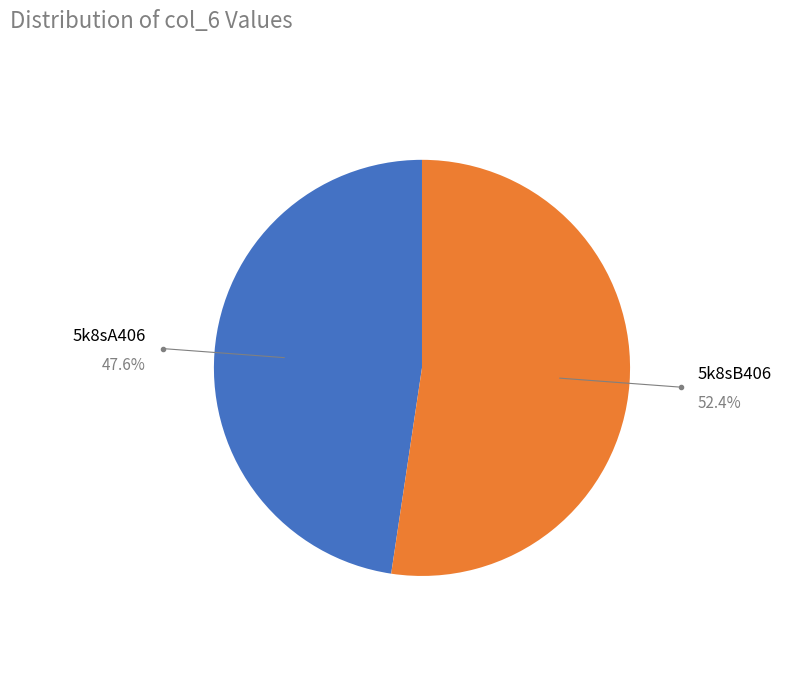

How many segments does this pie chart have?

2